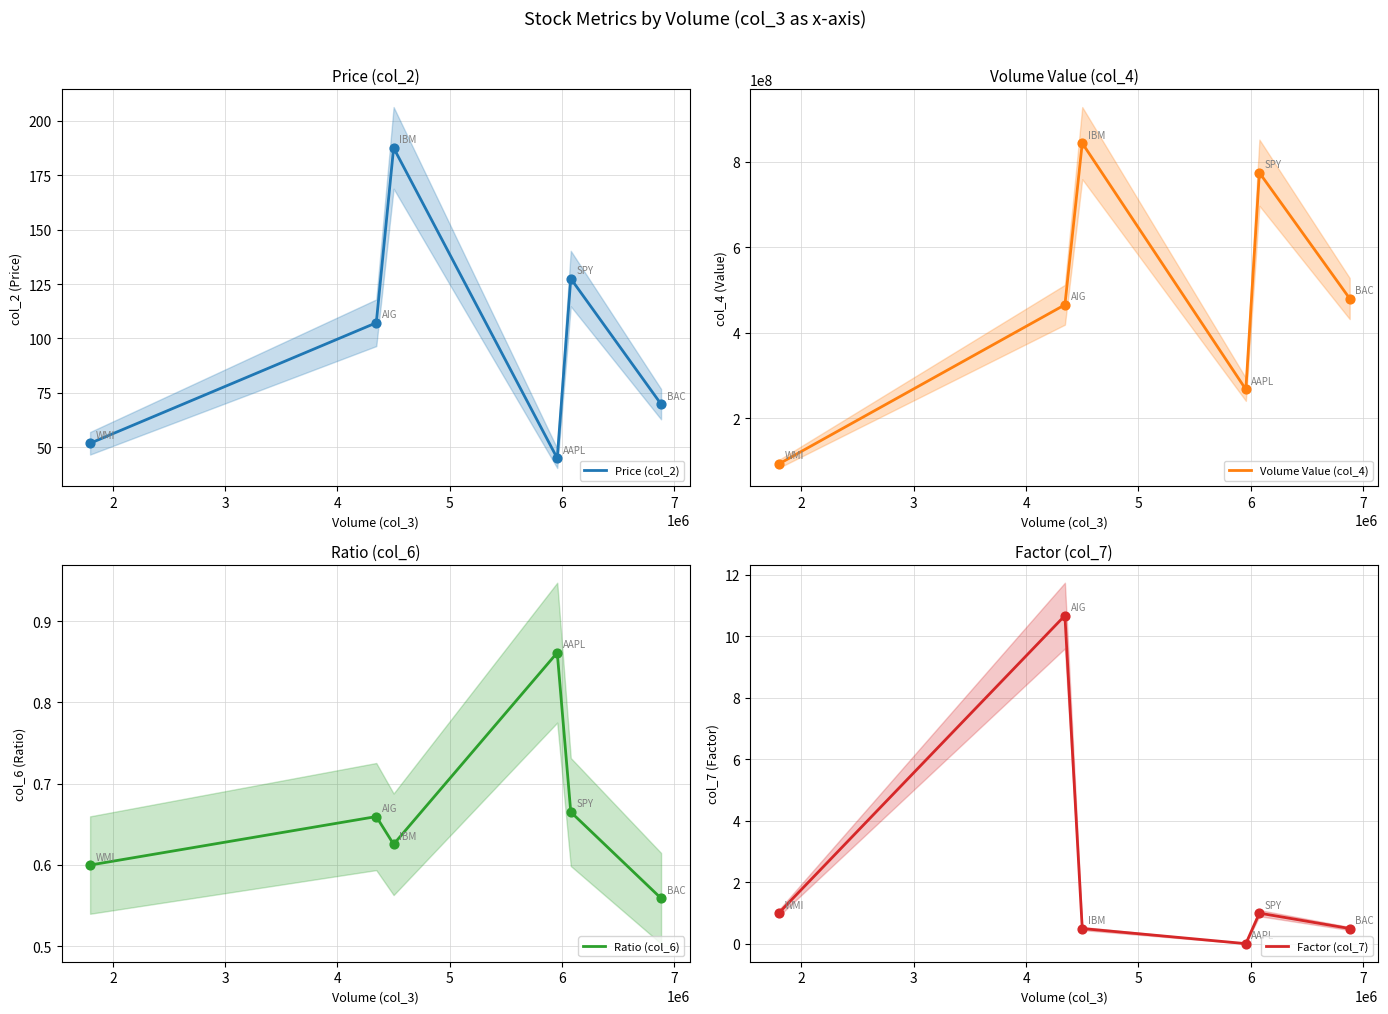

Which series has the largest total across all categories?

Volume Value (col_4)